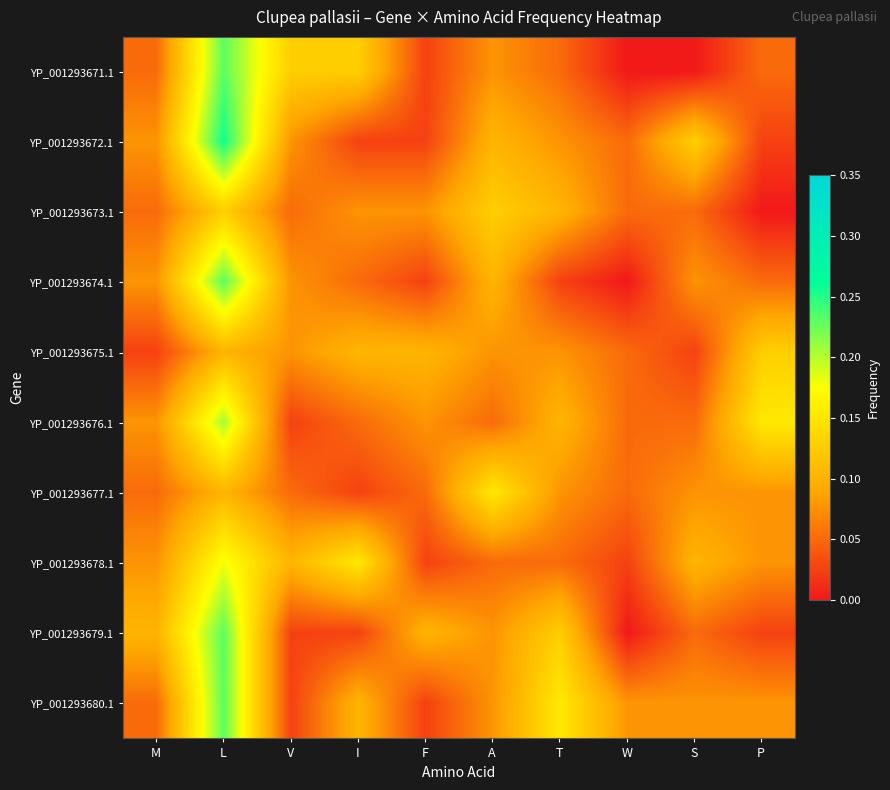

Reading right to left, list all the values displayed in this chart.

YP_001293671.1: P=0.1	S=0.0	W=0.0	T=0.1	A=0.1	F=0.0	I=0.1	V=0.1	L=0.2	M=0.1
YP_001293672.1: P=0.0	S=0.1	W=0.1	T=0.1	A=0.1	F=0.0	I=0.0	V=0.1	L=0.3	M=0.1
YP_001293673.1: P=0.0	S=0.1	W=0.1	T=0.1	A=0.1	F=0.1	I=0.1	V=0.1	L=0.1	M=0.1
YP_001293674.1: P=0.1	S=0.1	W=0.0	T=0.0	A=0.1	F=0.0	I=0.1	V=0.1	L=0.2	M=0.1
YP_001293675.1: P=0.1	S=0.0	W=0.1	T=0.1	A=0.1	F=0.1	I=0.1	V=0.1	L=0.1	M=0.0
YP_001293676.1: P=0.2	S=0.1	W=0.1	T=0.1	A=0.1	F=0.1	I=0.1	V=0.0	L=0.2	M=0.1
YP_001293677.1: P=0.1	S=0.1	W=0.1	T=0.1	A=0.2	F=0.1	I=0.0	V=0.1	L=0.1	M=0.1
YP_001293678.1: P=0.1	S=0.1	W=0.0	T=0.1	A=0.1	F=0.0	I=0.2	V=0.1	L=0.2	M=0.1
YP_001293679.1: P=0.0	S=0.1	W=0.0	T=0.1	A=0.1	F=0.1	I=0.0	V=0.0	L=0.2	M=0.1
YP_001293680.1: P=0.1	S=0.1	W=0.1	T=0.2	A=0.1	F=0.0	I=0.1	V=0.0	L=0.2	M=0.1